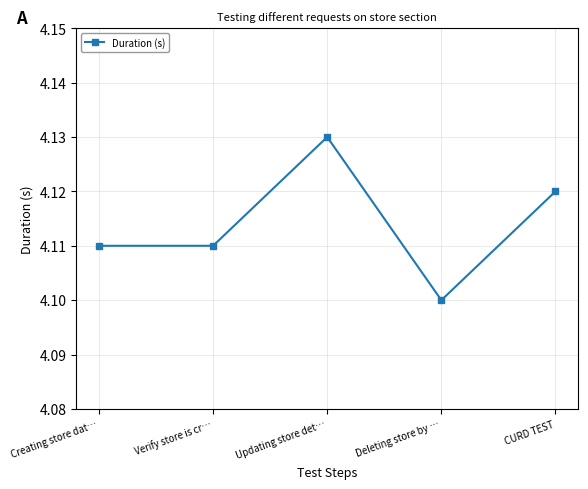

How many points are higher than both their immediate neighbors (excluding endpoints)?

1